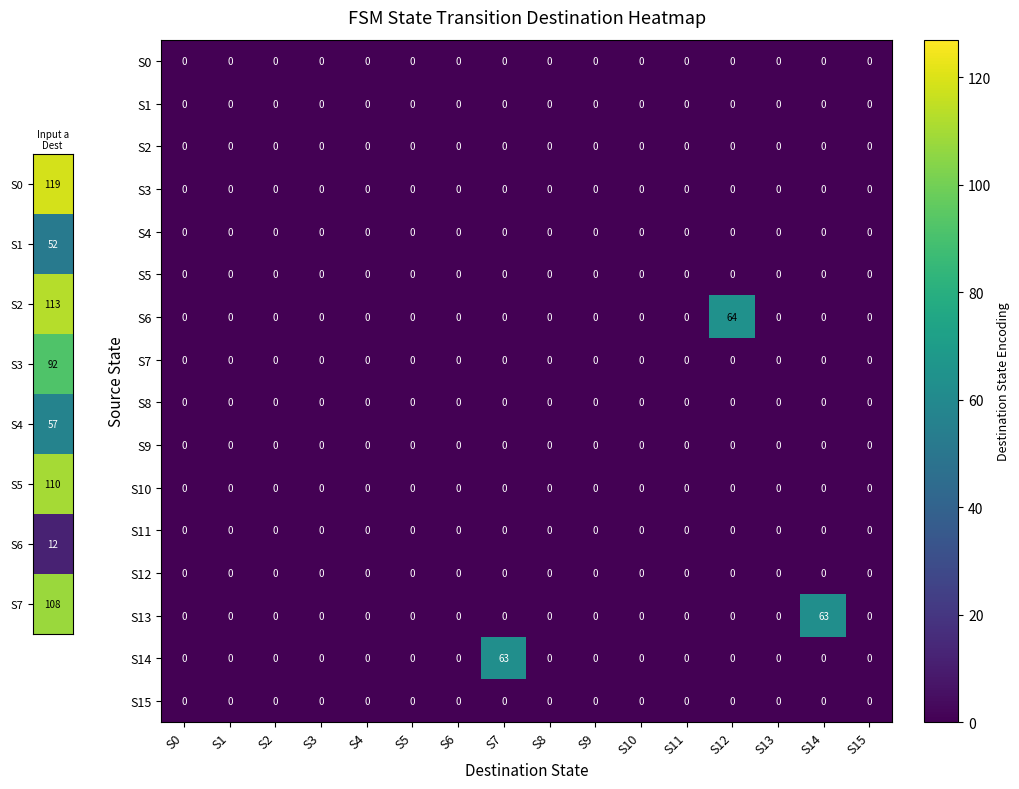

What is the greatest value displayed?

64